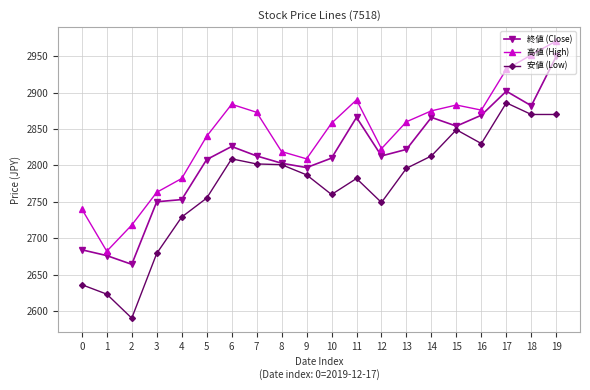

What is the value of the 高値 (High) point at the 8th from the left?

2873